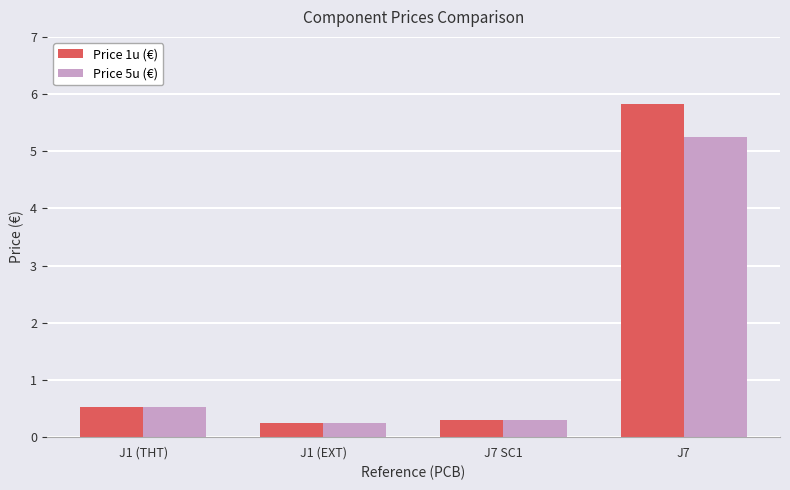

How many bars are there in total?

8